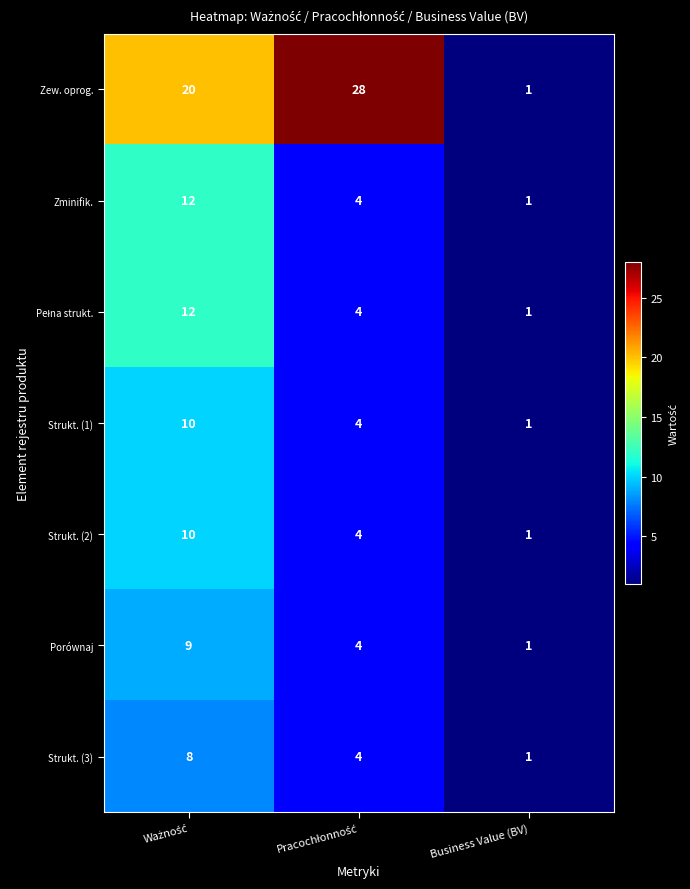

Which series has the largest total across all categories?

Zew. oprog.